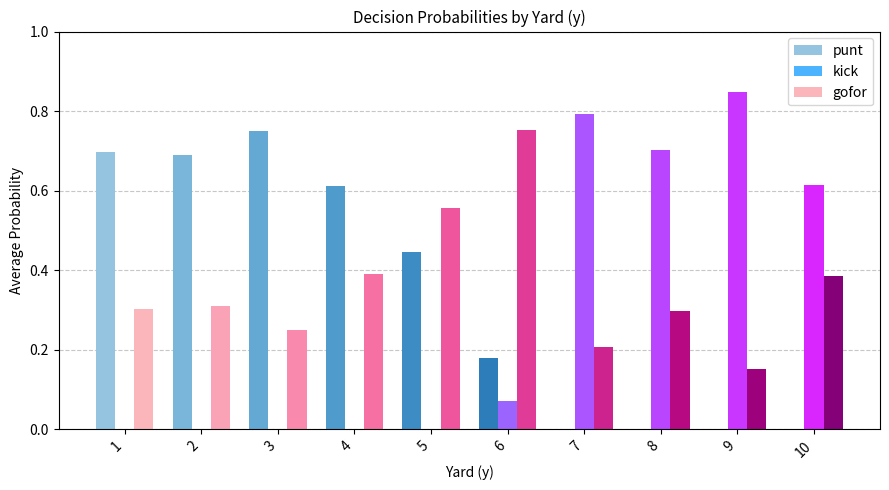

True or false: punt has a value of 0.2 at 4.

False